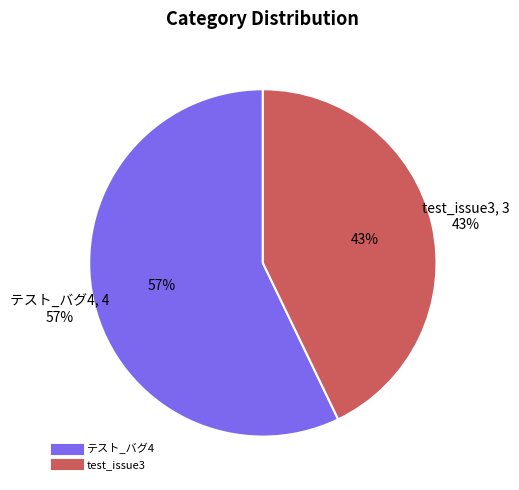

Which category has the biggest portion of the pie?

テスト_バグ4